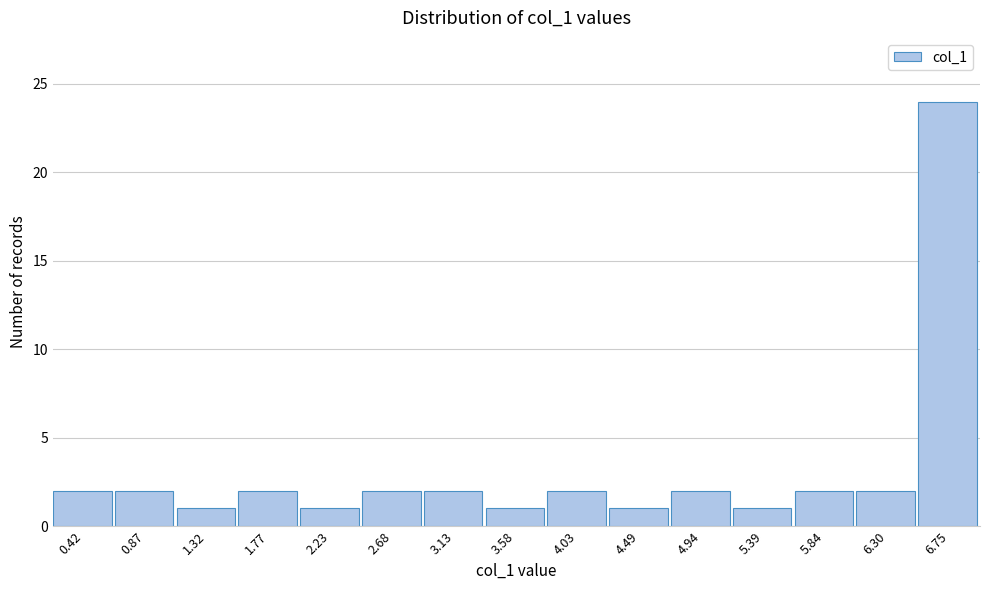

How tall is the bar that spans 5.15 to 5.60 on the x-axis? Neither the bar edges nor the heights are printed on the chart, so give them approximately, as read against the axes.

1